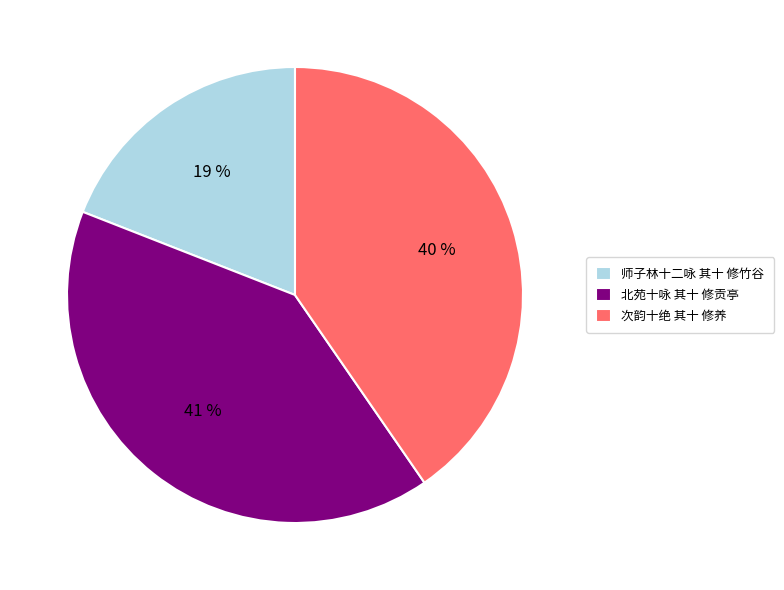

Do 师子林十二咏 其十 修竹谷 and 次韵十绝 其十 修养 together represent more than half of the pie?

Yes